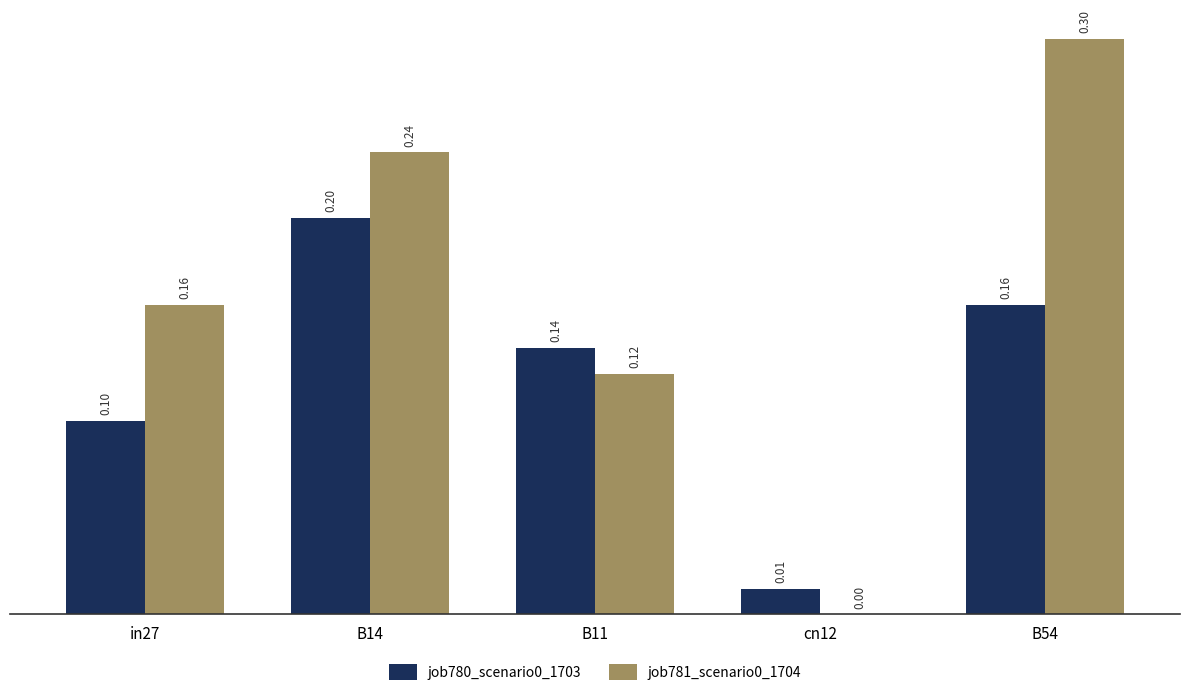

How many distinct data groups are displayed?

2